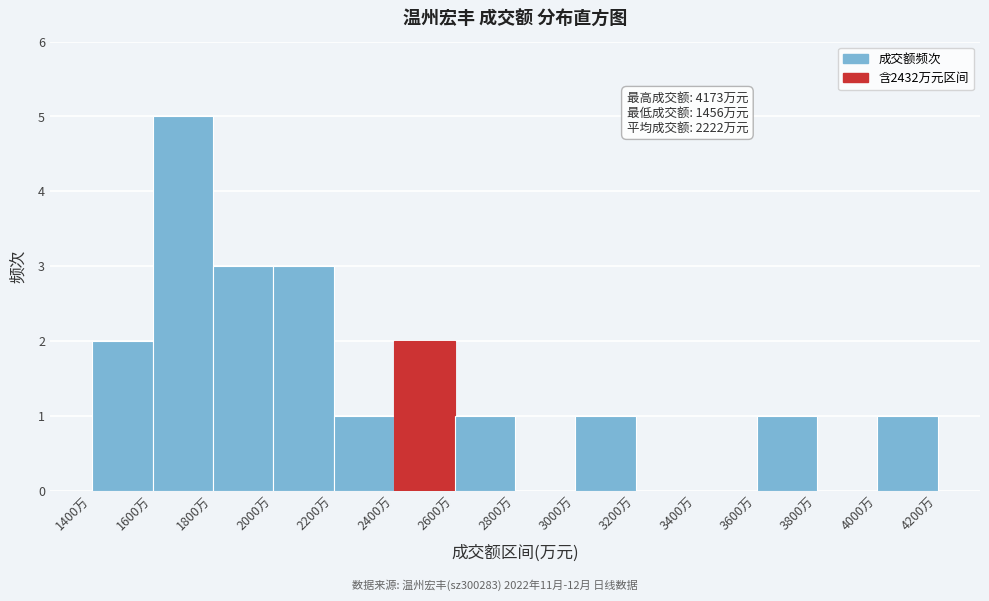

Over which range of the x-axis is the bar tallest?

1600 to 1800